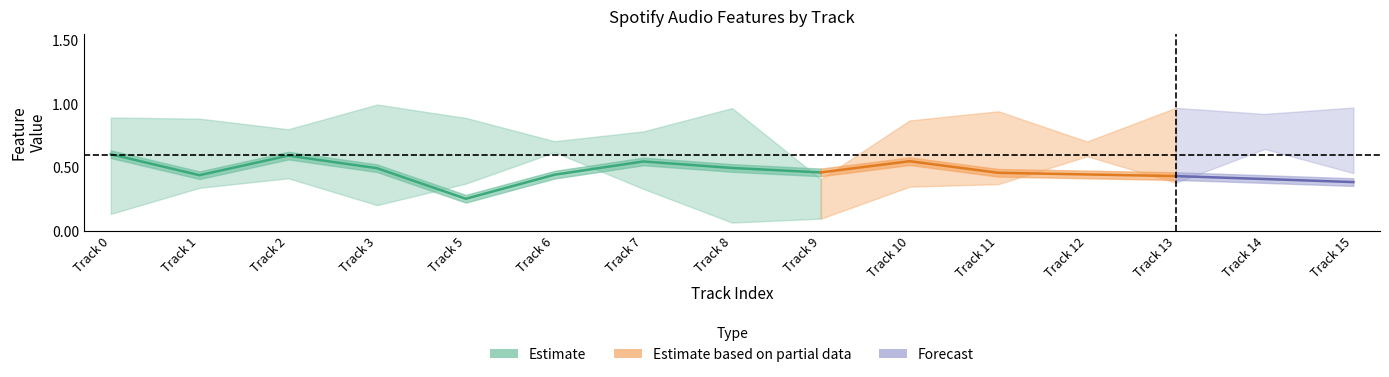

True or false: danceability has more than 2 points higher than both neighbors.

True